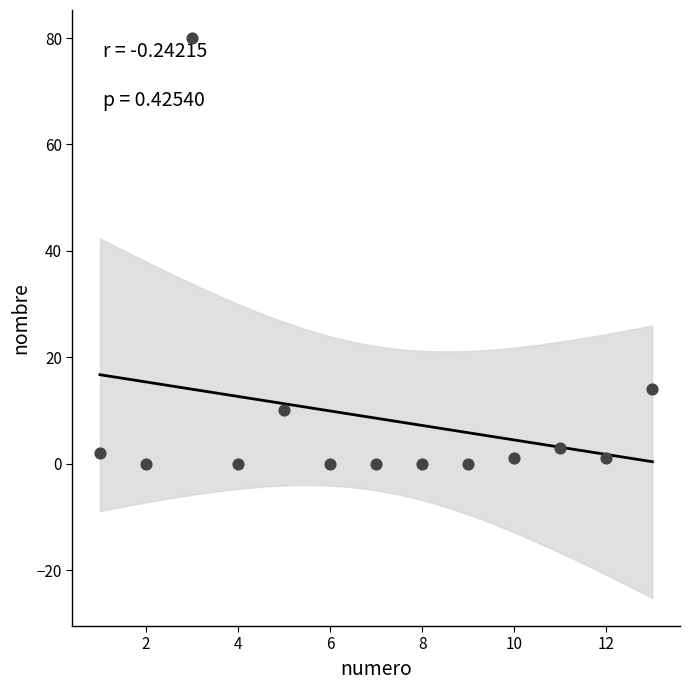

What Y value in the scatter plot is closest to 40?

14